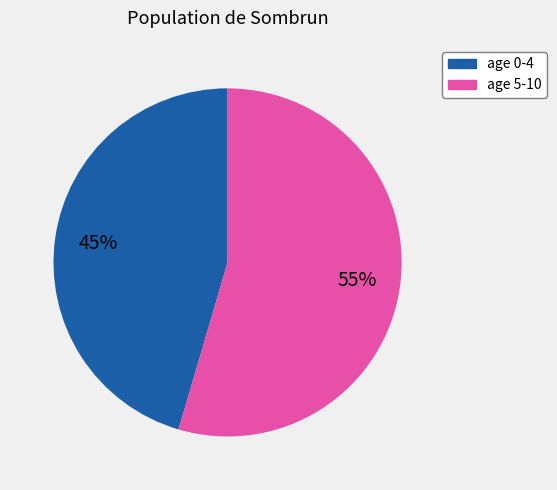

To the nearest percent, what is the average slice percentage?

50%